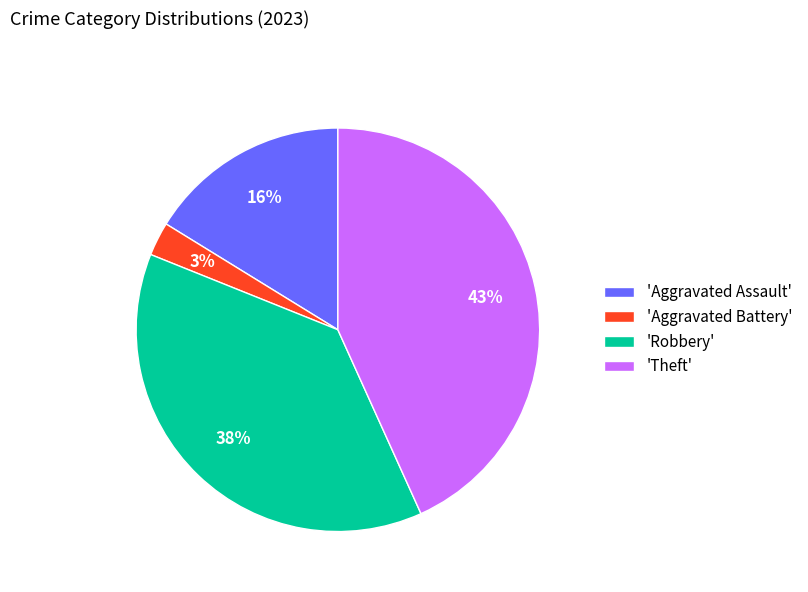

What percentage is the 'Aggravated Battery' slice, to the nearest percent?

3%